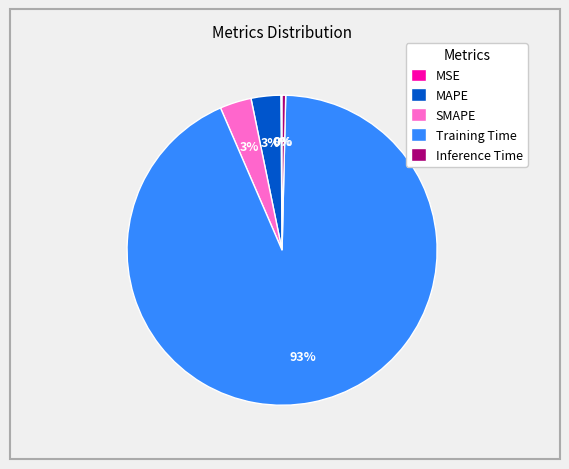

Which category has the biggest portion of the pie?

Training Time